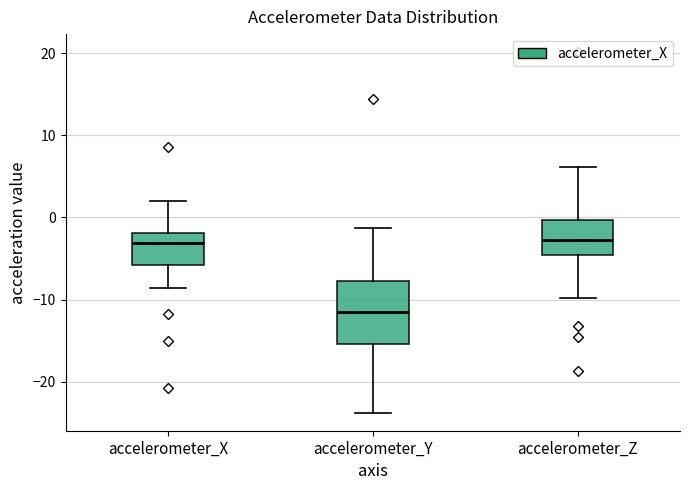

Which box is the tallest, from its lower edge to its upper edge?

accelerometer_Y